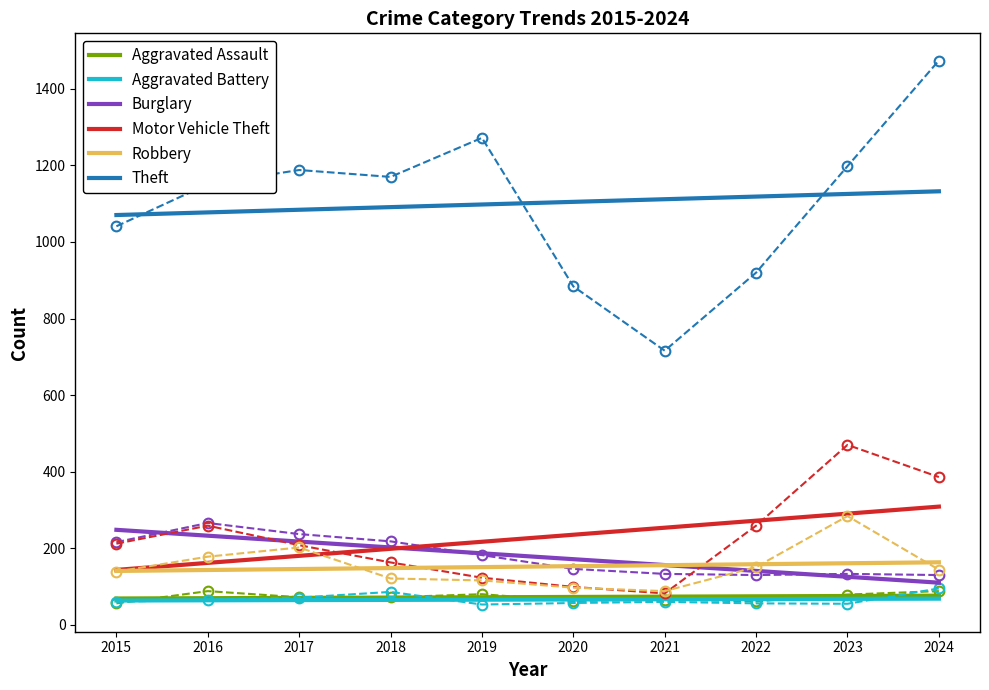

Rank the categories by Burglary value from lowest to highest.

2024, 2023, 2022, 2021, 2020, 2019, 2018, 2017, 2016, 2015